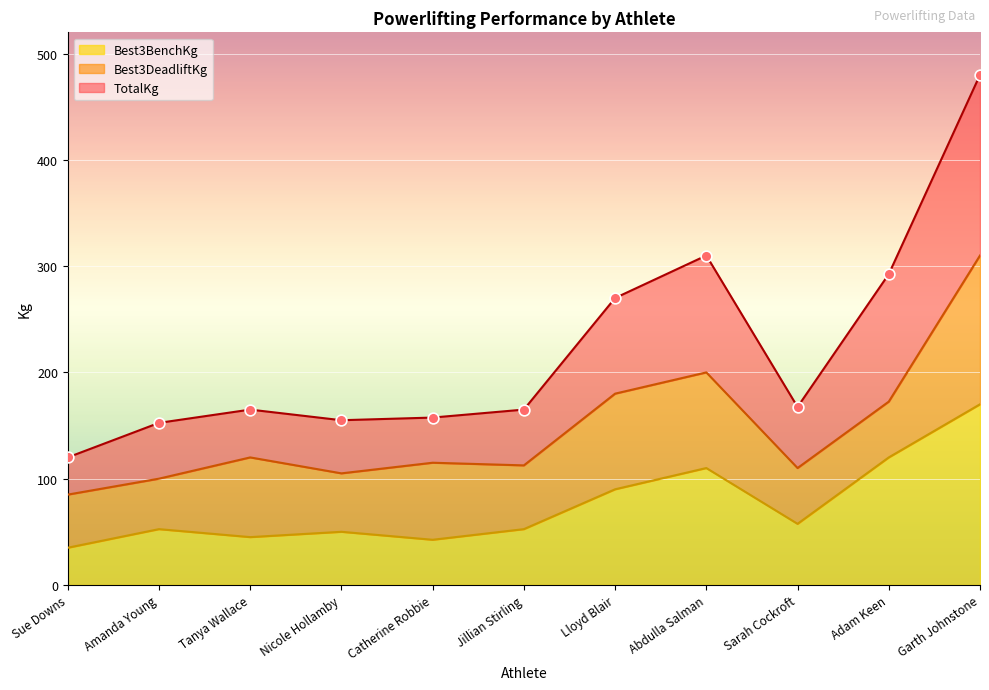

At which category is the sum across all series the highest?

Garth Johnstone